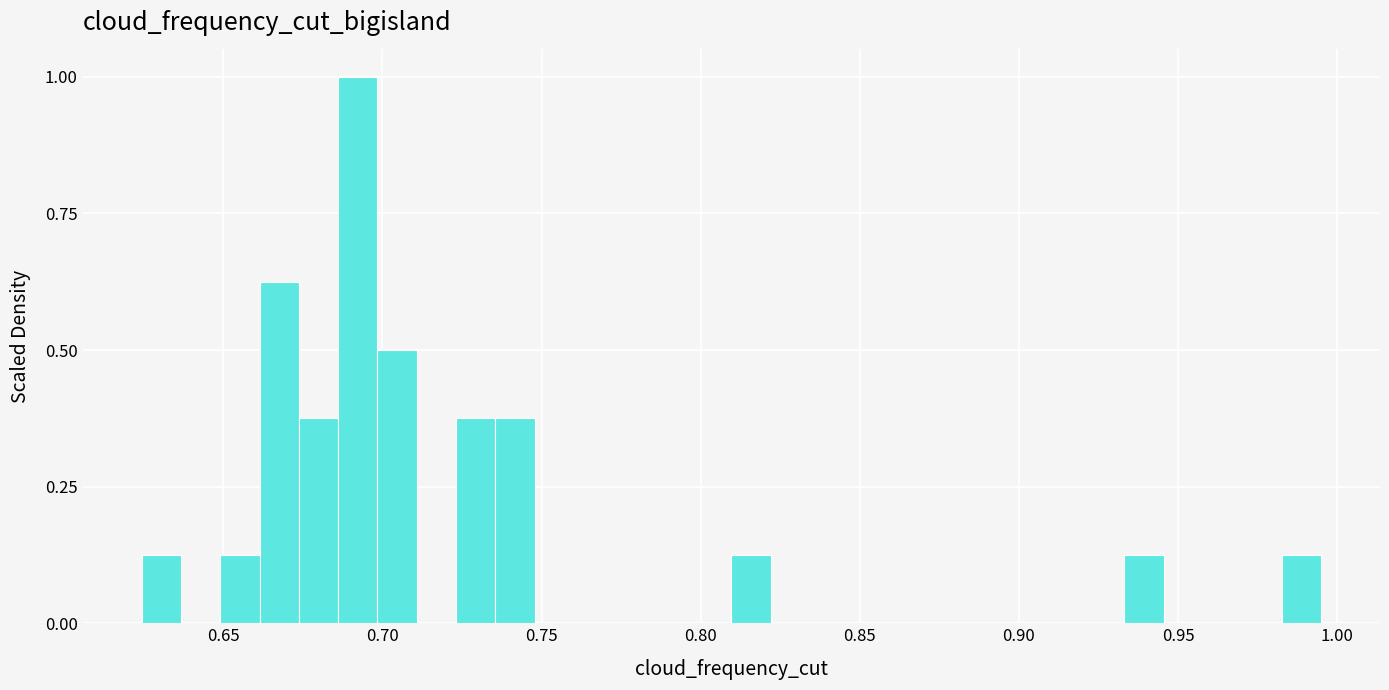

Read against the x-axis, roughly where is the centre of the tallest bar?

0.690